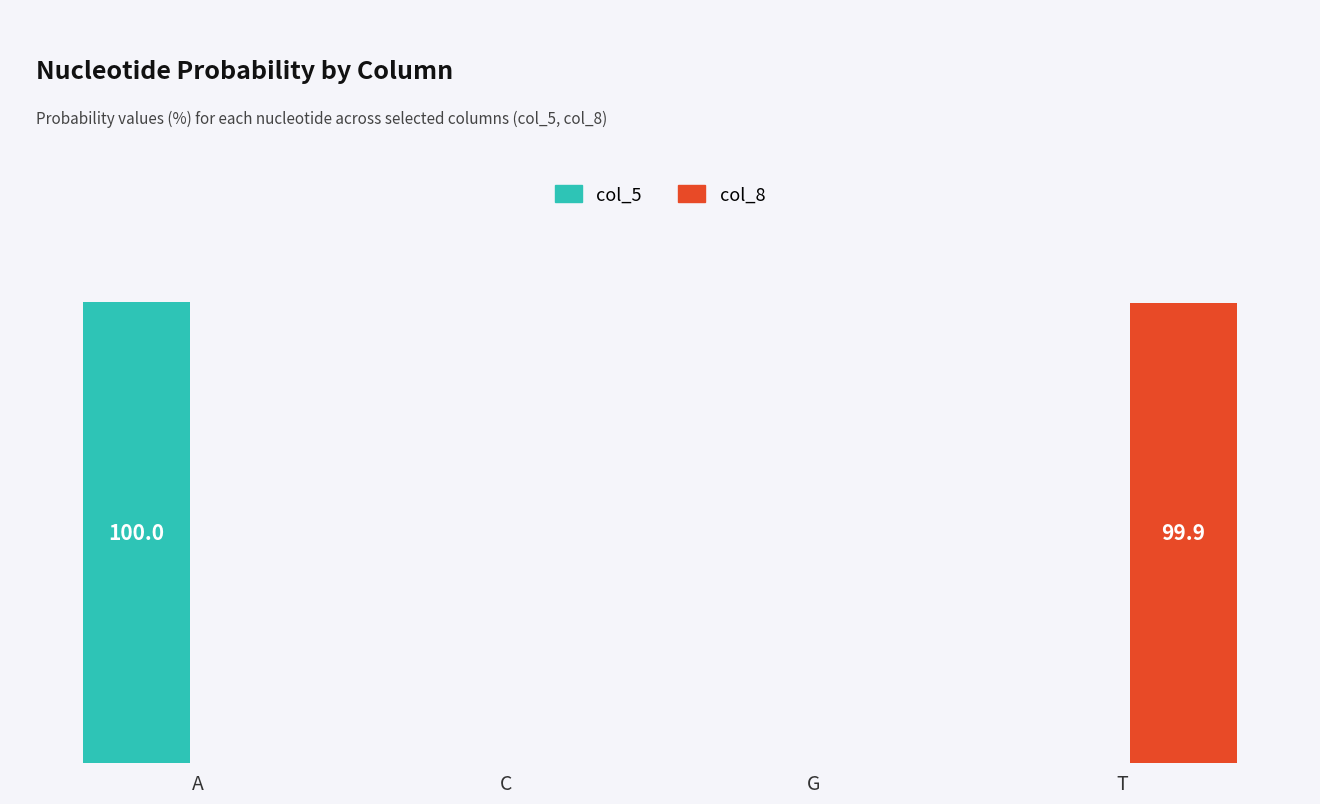

What is the average value of the col_8 series?

25.0